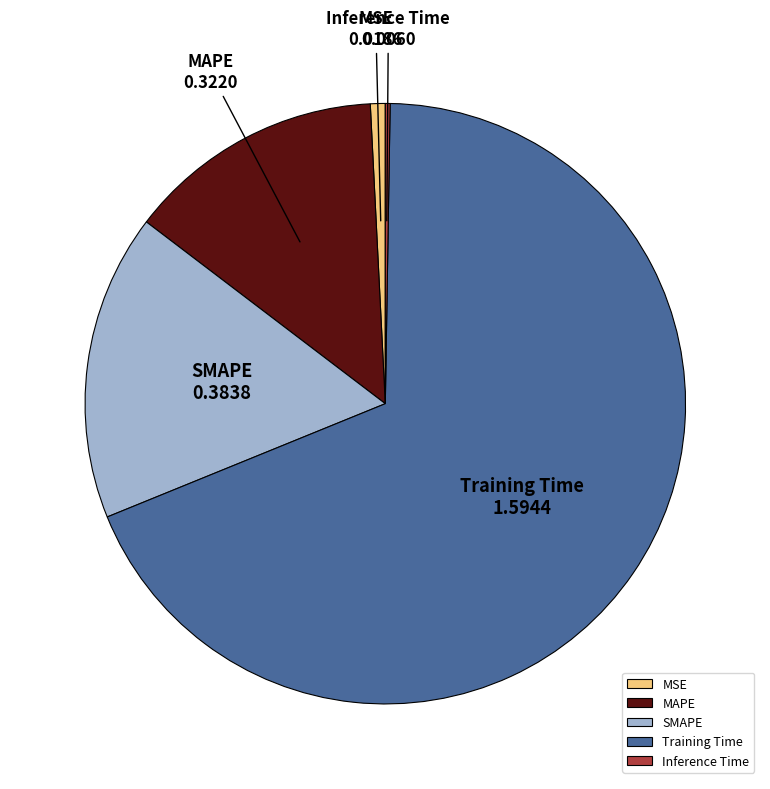

Does Training Time account for over 50% of the chart?

Yes